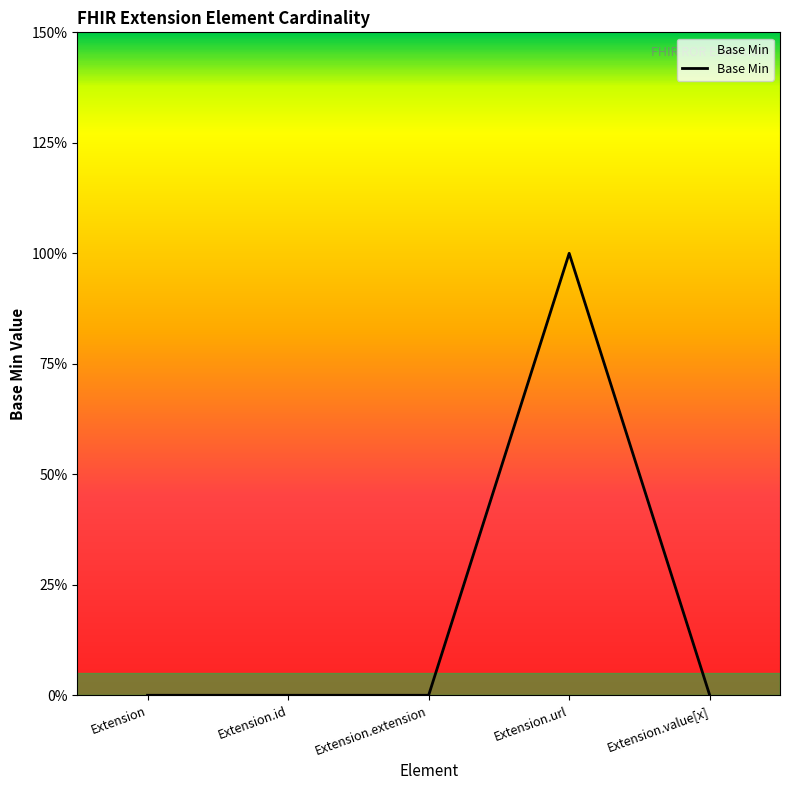

Reading left to right, extract all data points from this chart.

0	0	0	1	0